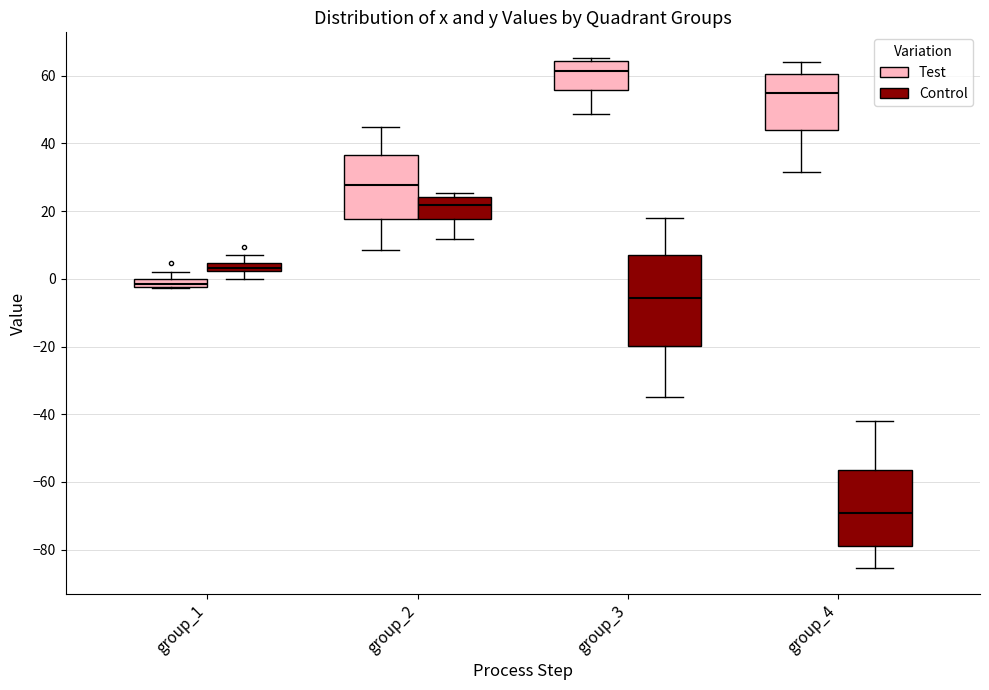

Where does the lower whisker of the box for group_3 (Control) end on the y-axis? The values are not printed on the chart, so give them approximately, as read against the axis.

-34